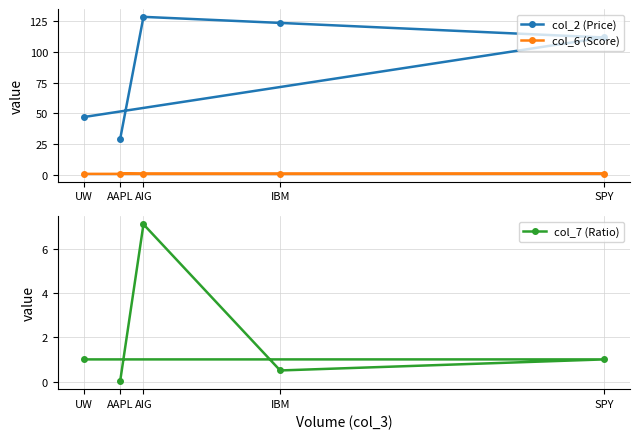

Between AAPL and SPY, which series saw the biggest shift?

col_2 (Price)